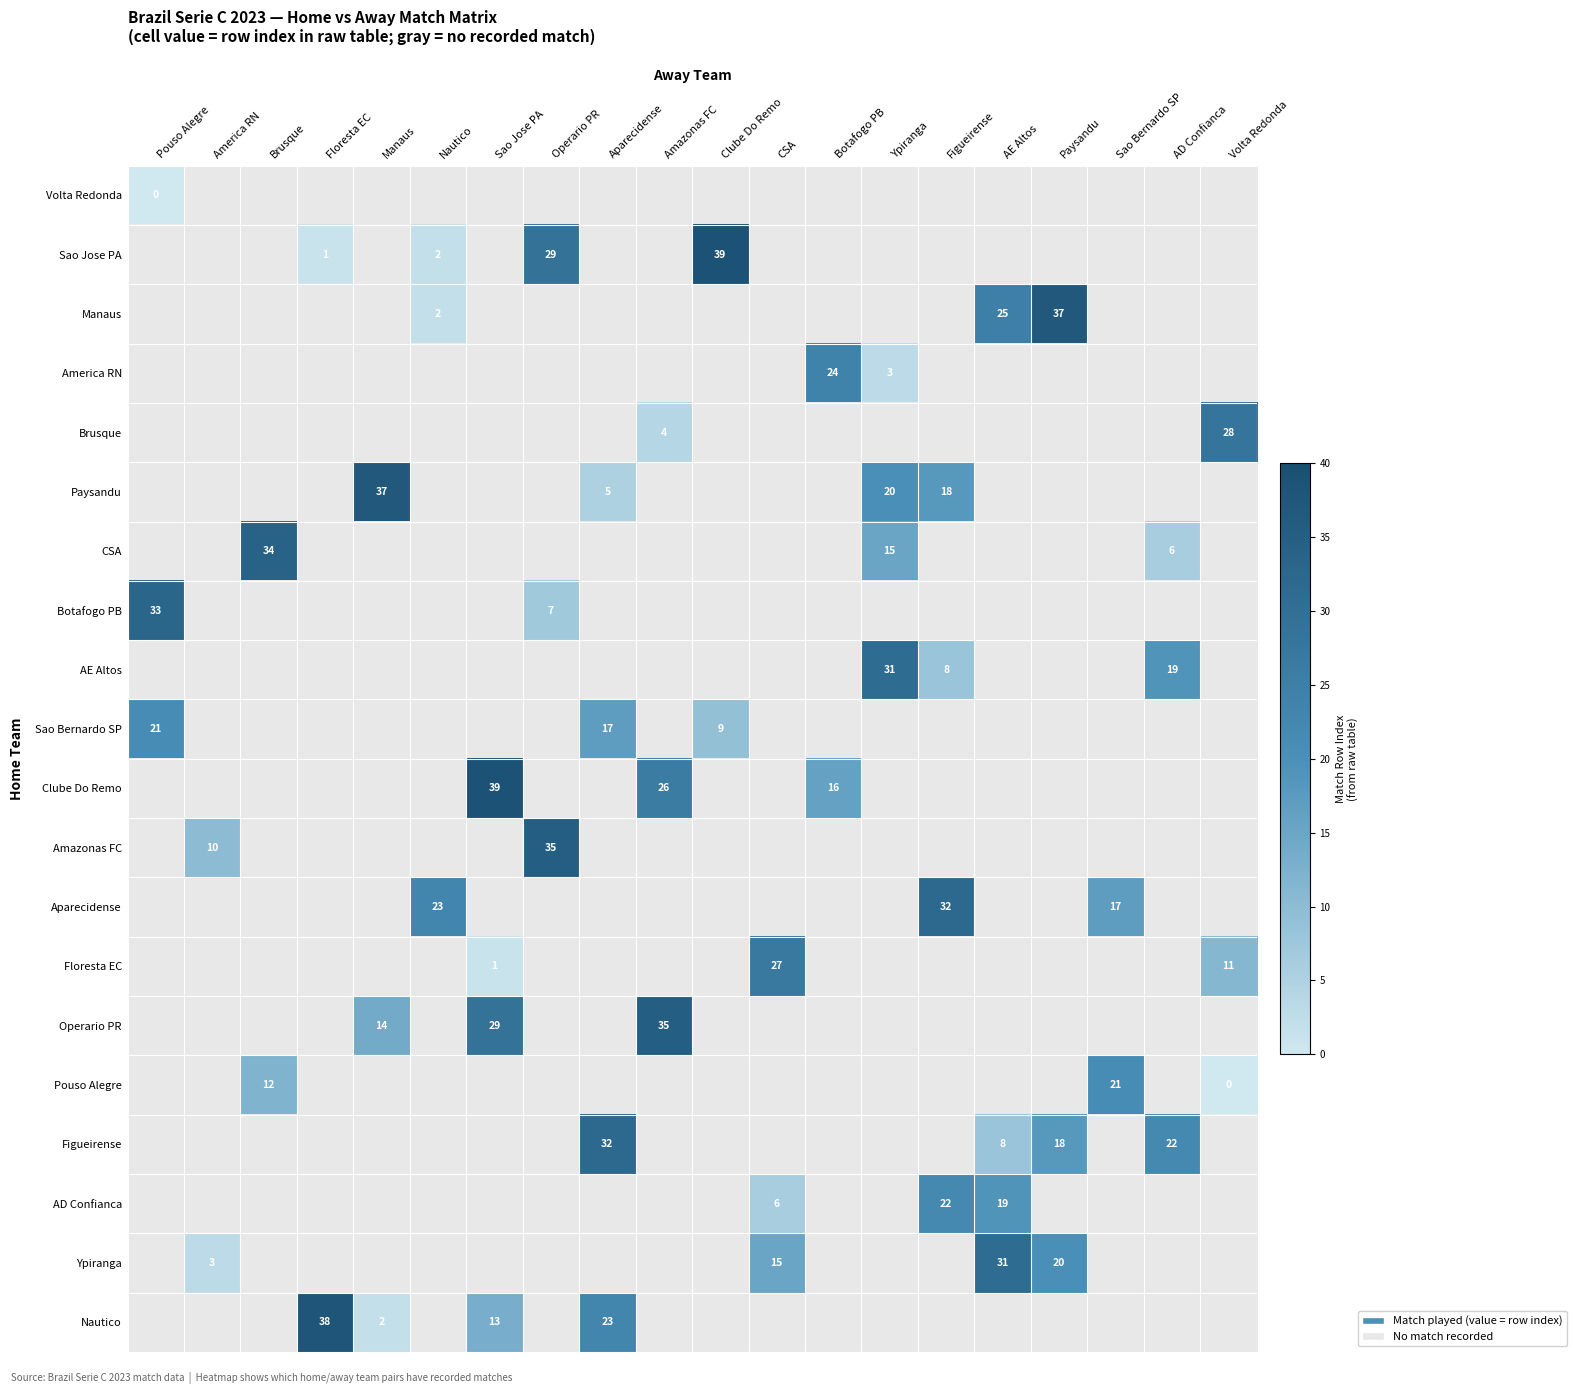

The value of Operario PR at Manaus is 23. True or false?

False